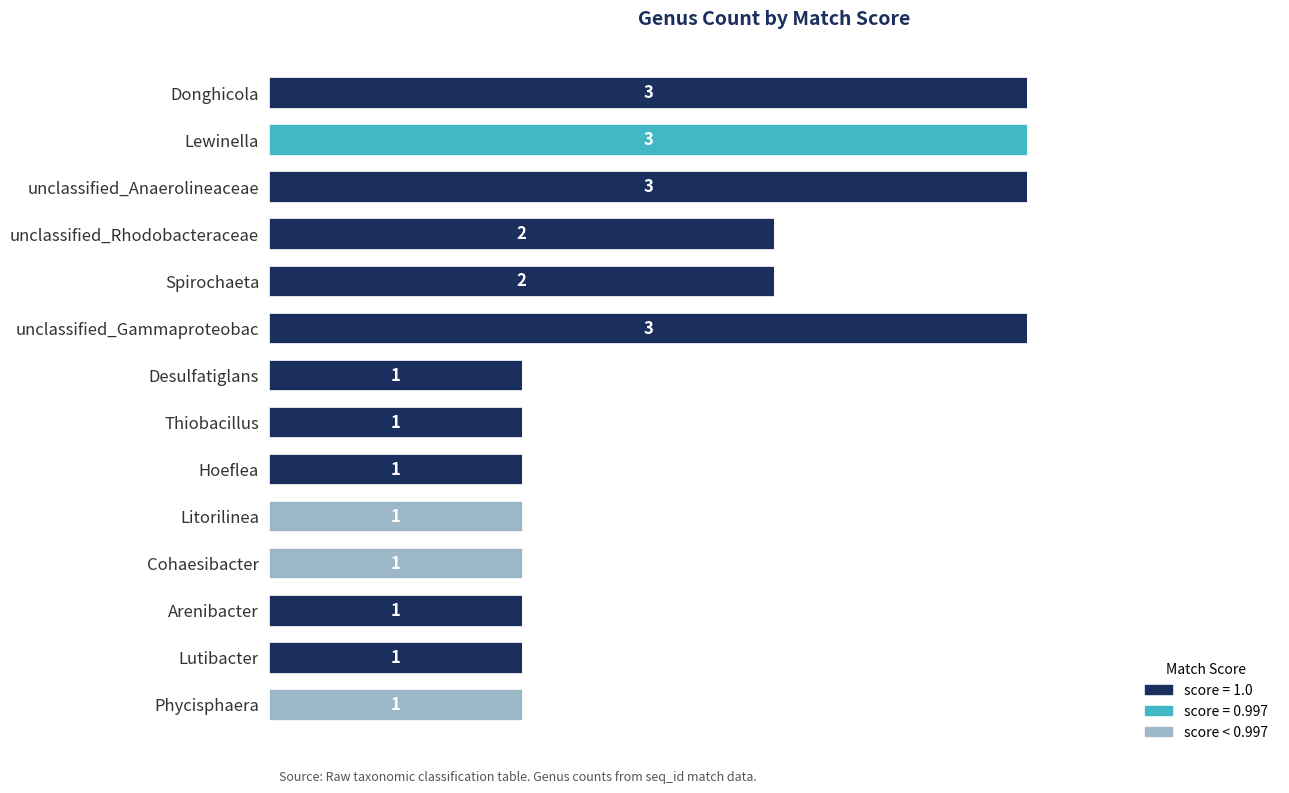

What are all the series names shown in the legend?

score = 1.0, score = 0.997, score < 0.997